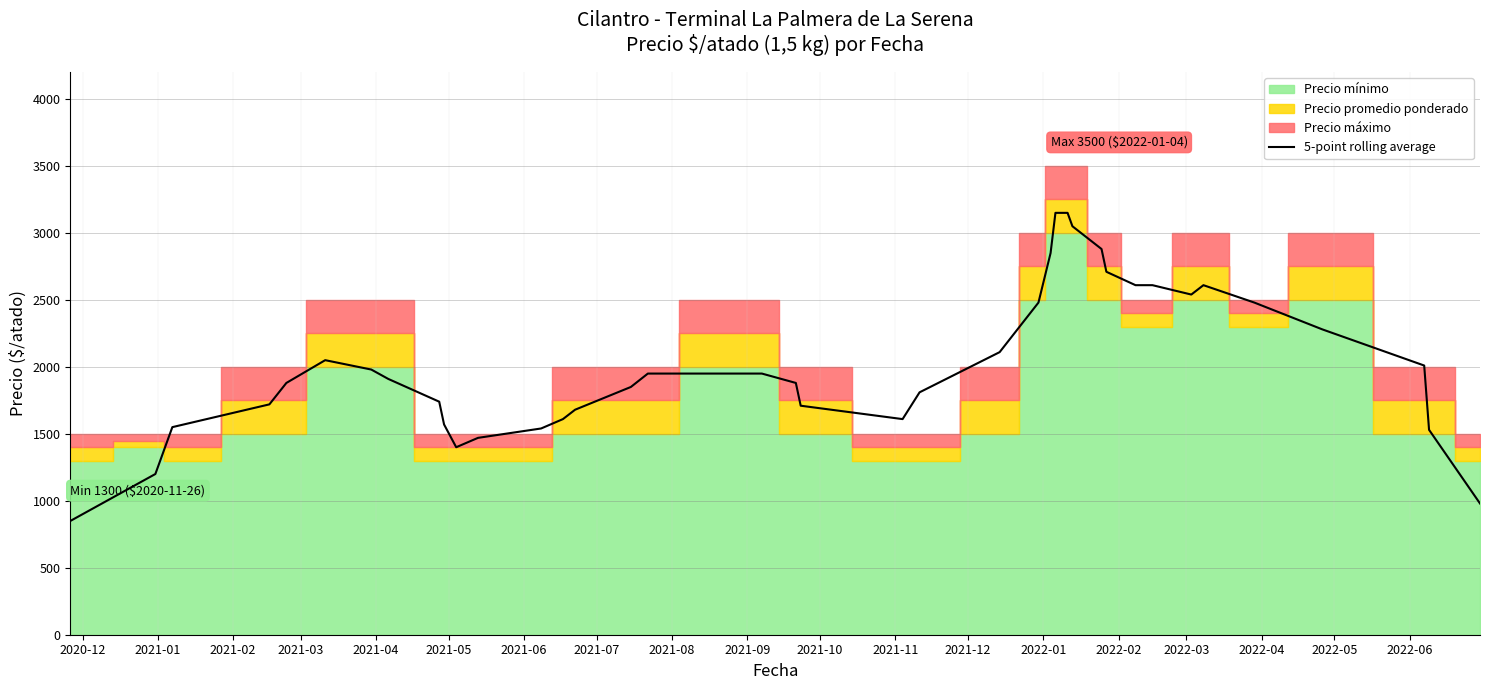

What is the highest value of the 5-point rolling average series?

3150